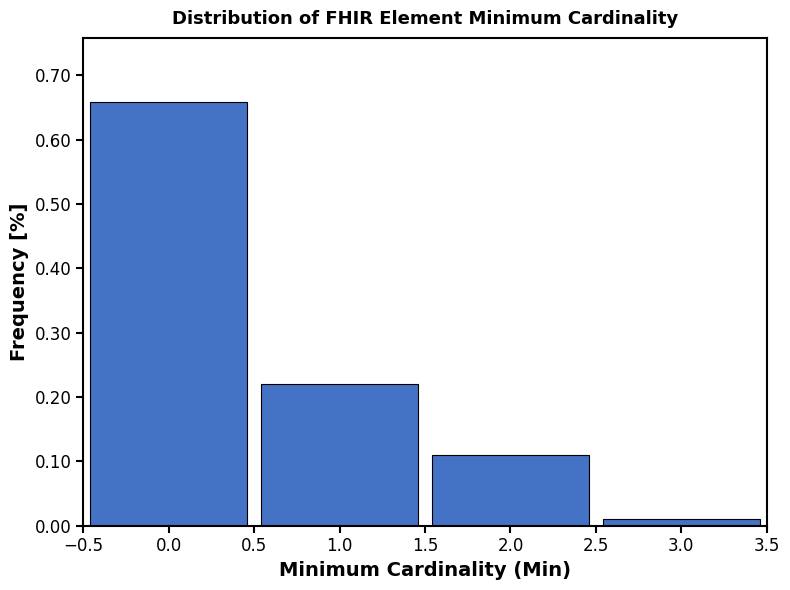

Reading left to right, list every bar in this chart as the range it spans on the x-axis followed by its height. The values are not printed on the chart, so give them approximately, as read against the axis.

-0.5 to 0.5: 0.66
0.5 to 1.5: 0.22
1.5 to 2.5: 0.11
2.5 to 3.5: 0.01